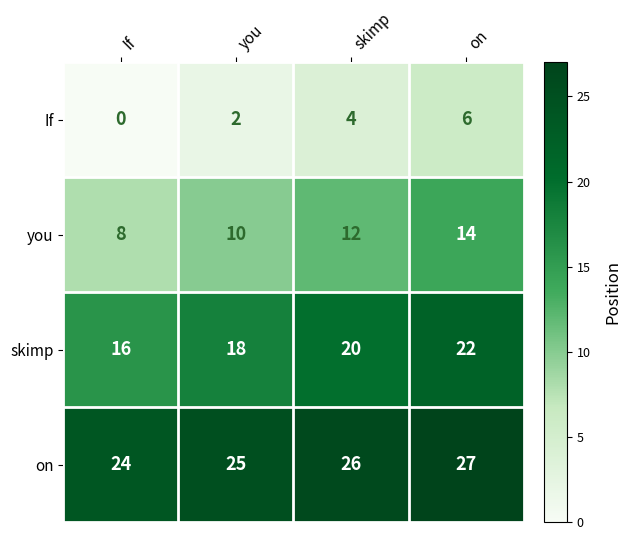

Reading right to left, transcribe all the data shown in this chart.

If: 6	4	2	0
you: 14	12	10	8
skimp: 22	20	18	16
on: 27	26	25	24